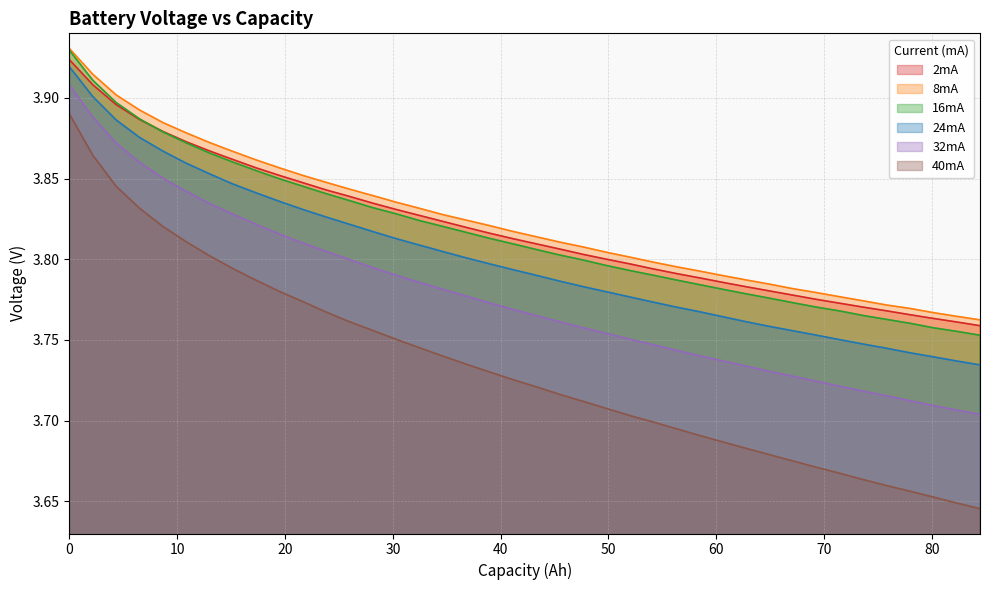

Which series has the largest range (max minus min)?

40mA